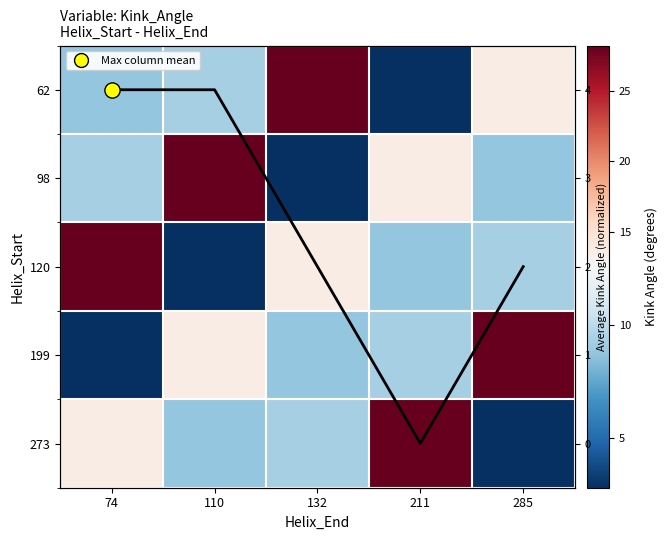

Rank the series by their maximum value, from lowest to highest.

Mean Kink Angle, 62, 98, 120, 199, 273